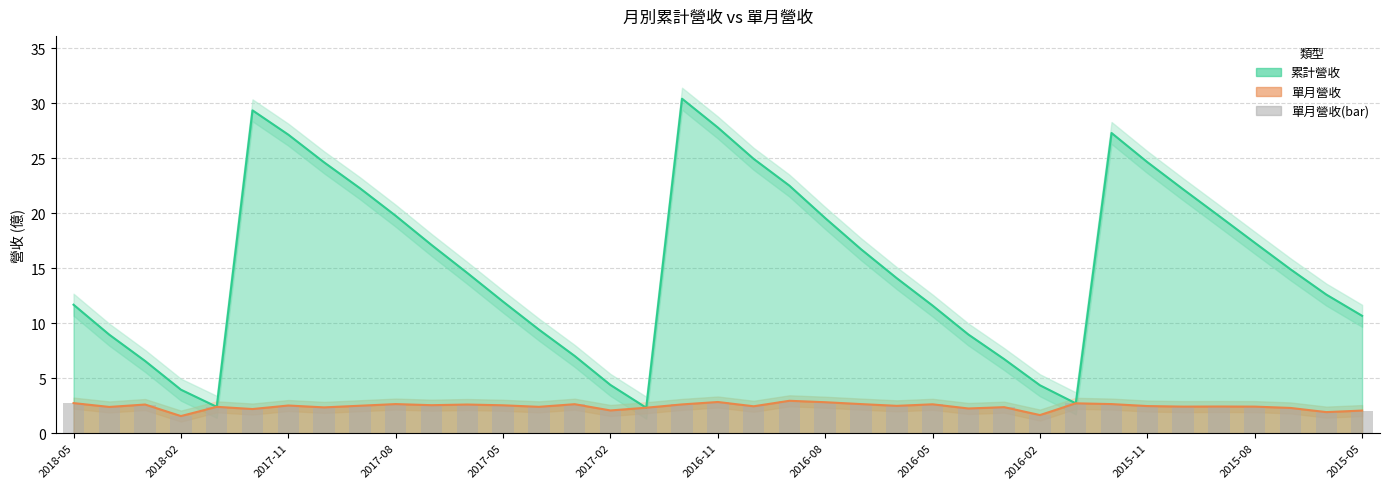

How many values are below 2?

3